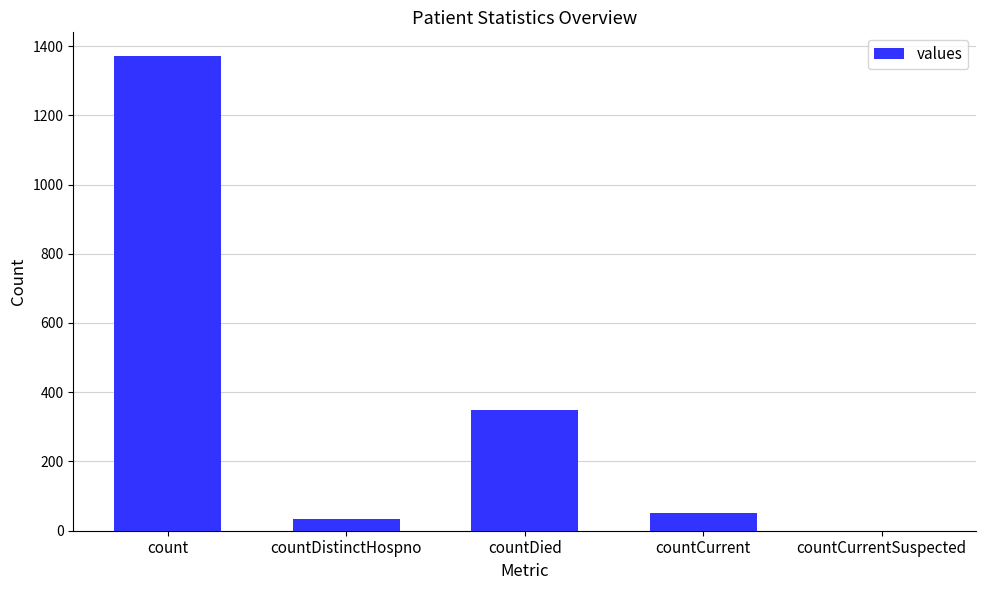

Are the bars horizontal?

No